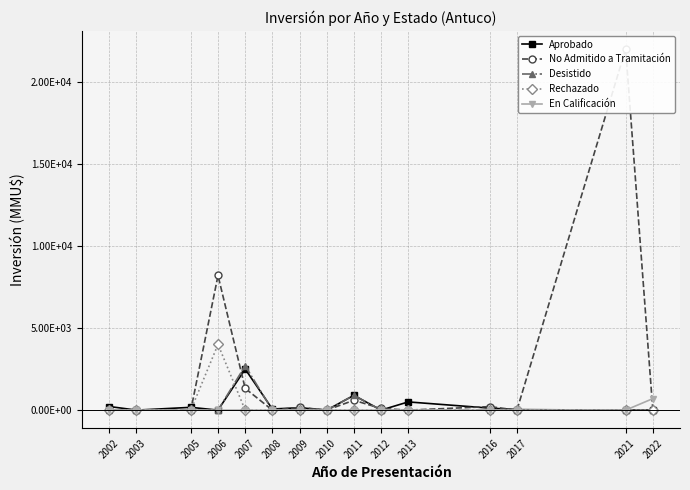

At 2007, list the series in order from smallest to largest.

Rechazado, En Calificación, No Admitido a Tramitación, Aprobado, Desistido